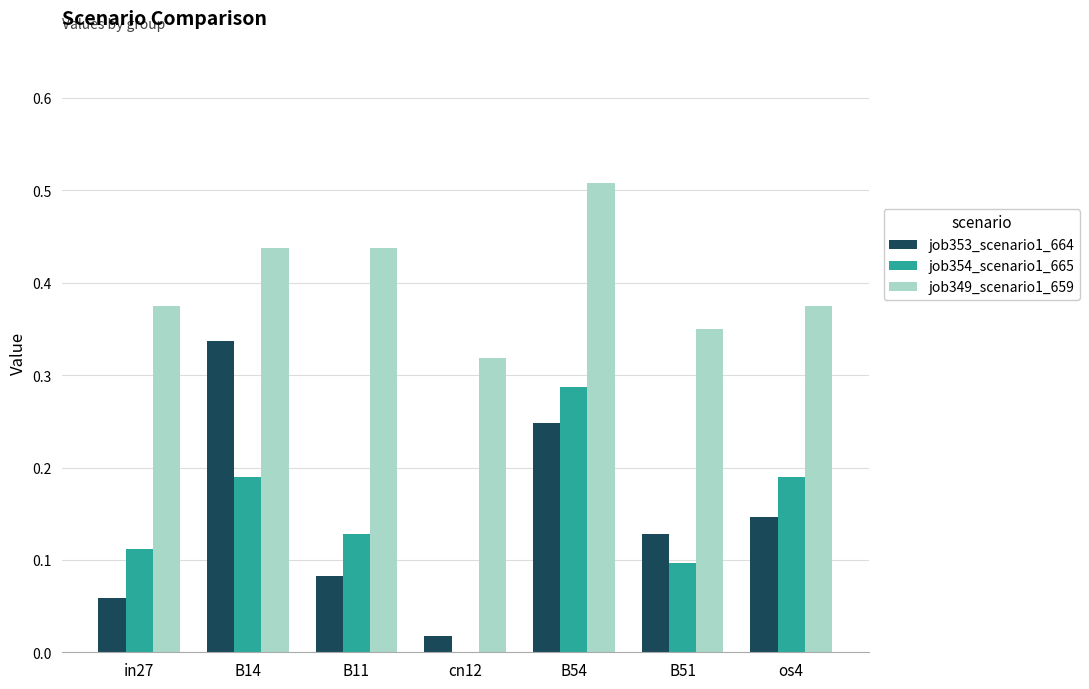

How many groups of bars are there?

7